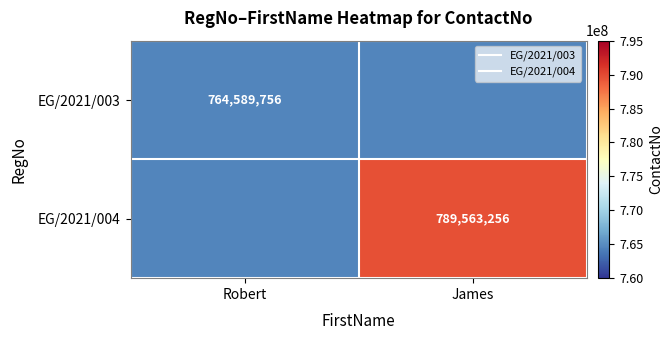

Which series changed the most between Robert and James?

EG/2021/004